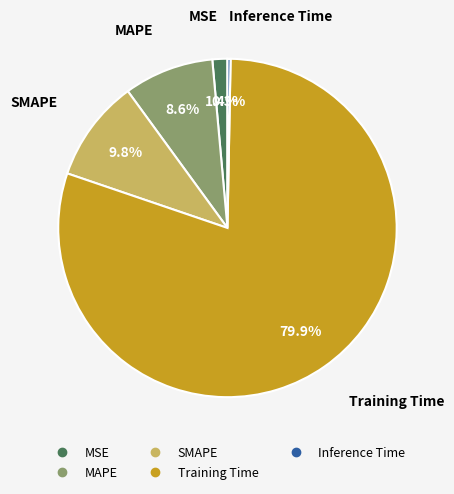

To the nearest percent, what percentage of the pie is Training Time?

80%